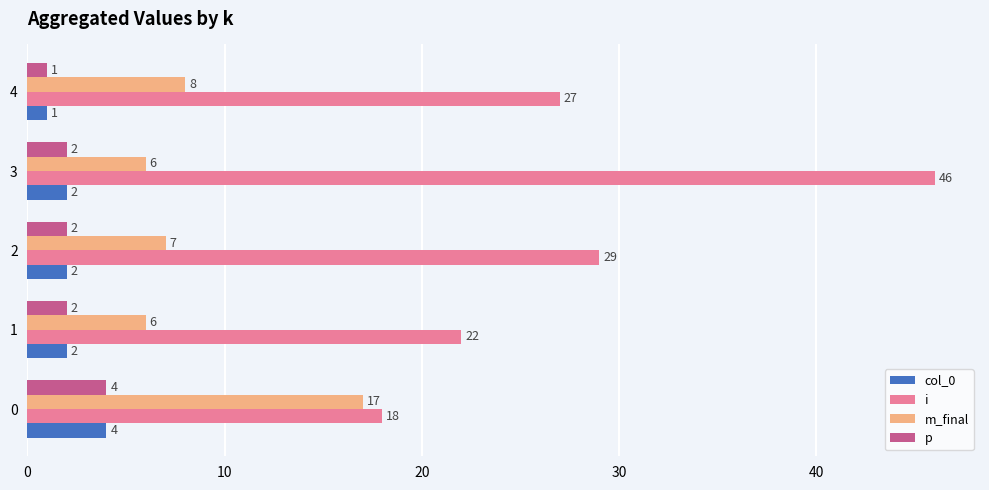

Which series has the largest range (max minus min)?

i